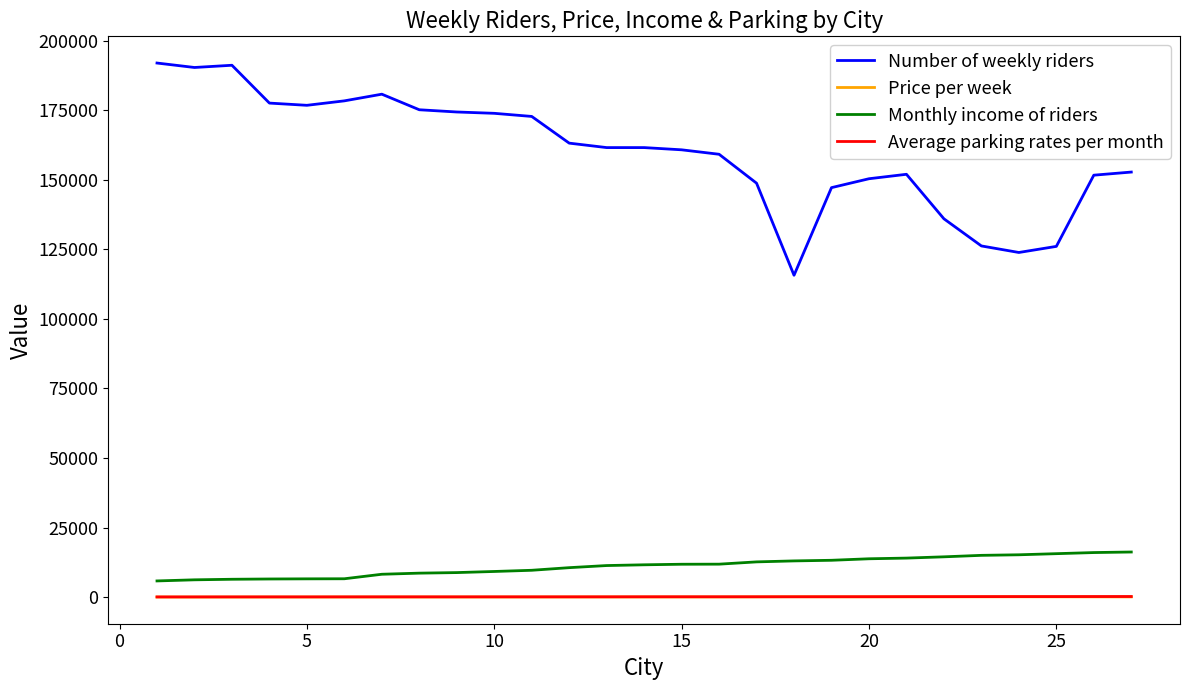

Which series has the largest range (max minus min)?

Number of weekly riders